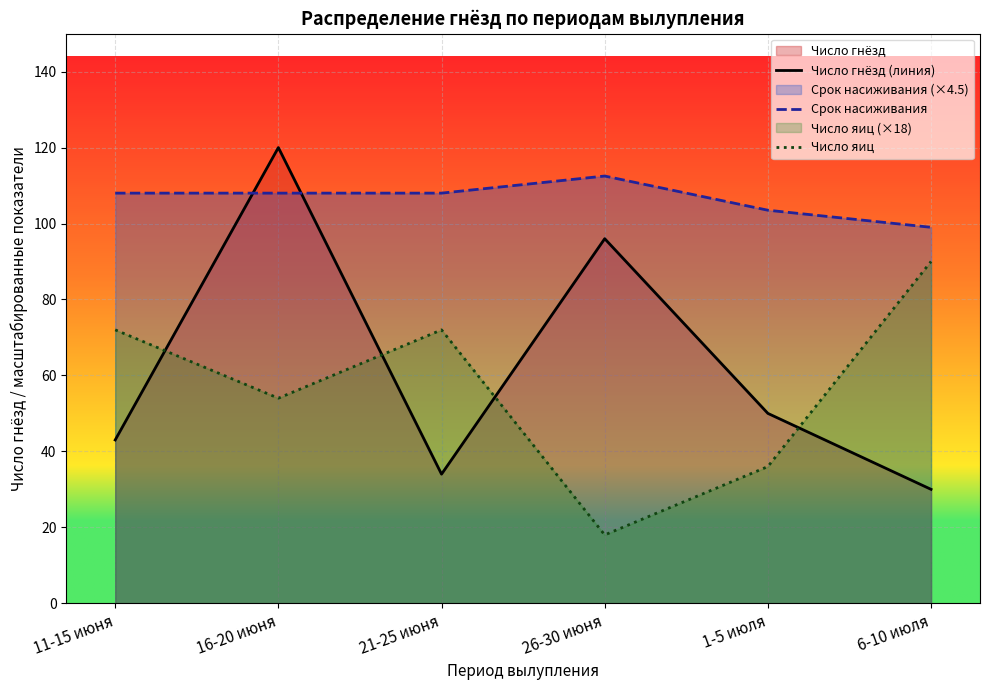

True or false: Число яиц has a value of 31.5 at 21-25 июня.

False